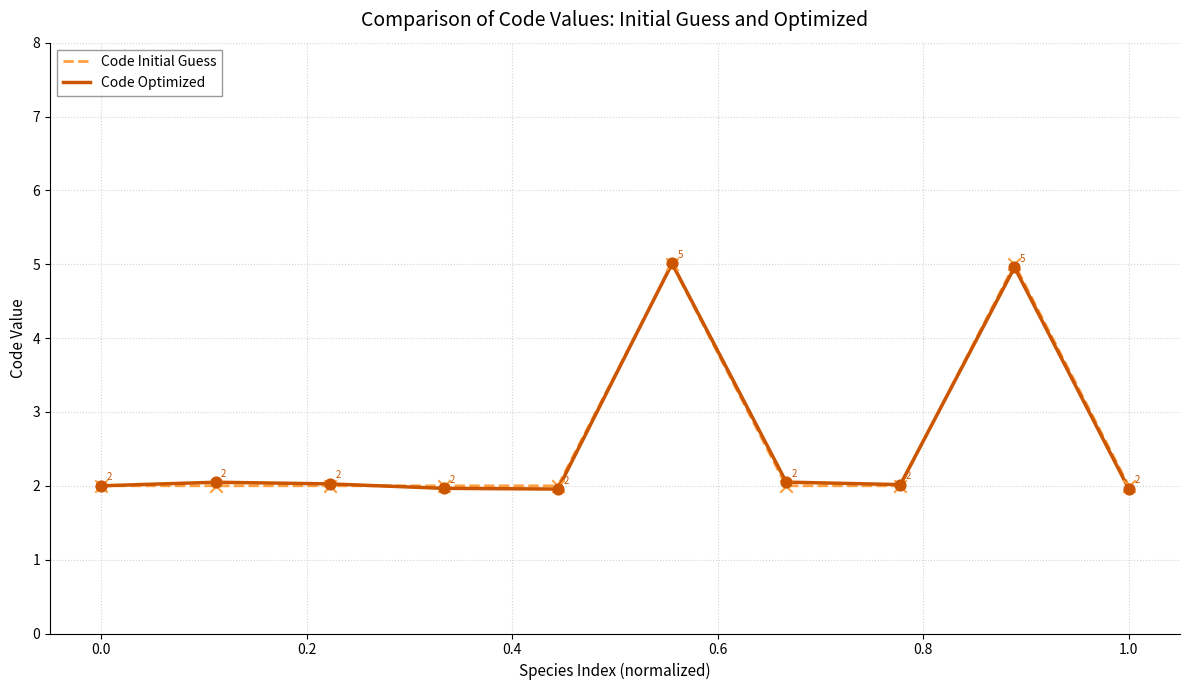

Which series has the largest total across all categories?

Code Initial Guess